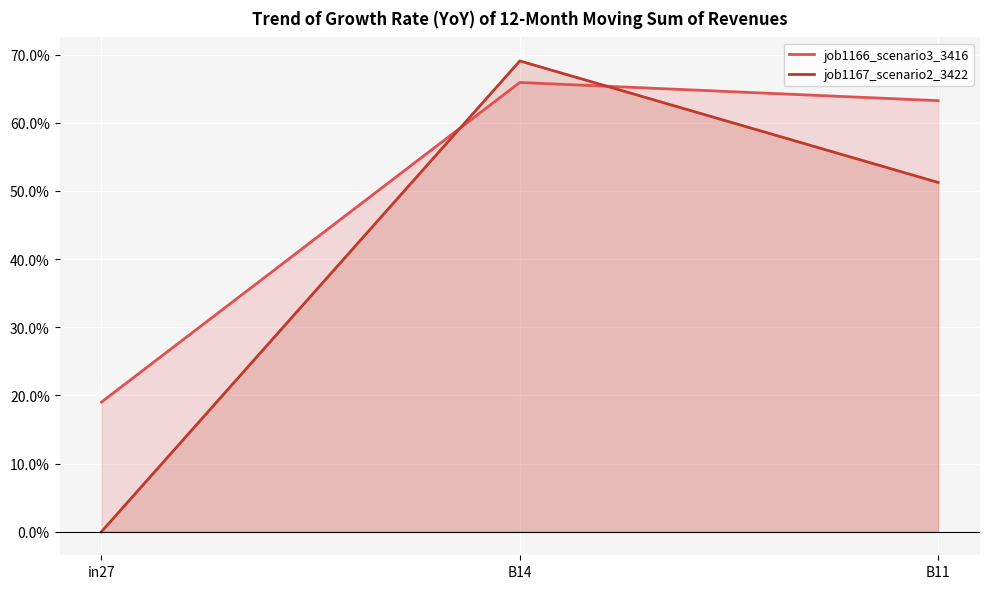

True or false: job1166_scenario3_3416 has a value of 0.2 at in27.

True